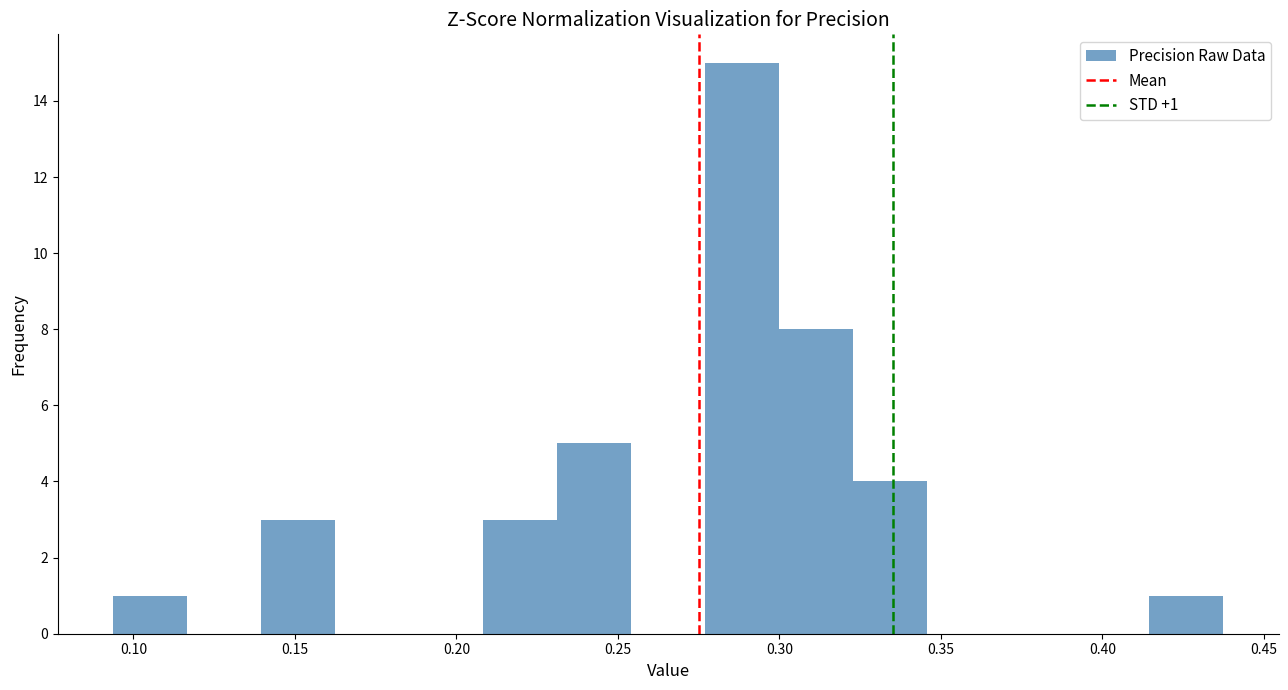

Over which range of the x-axis is the bar tallest?

0.275 to 0.300